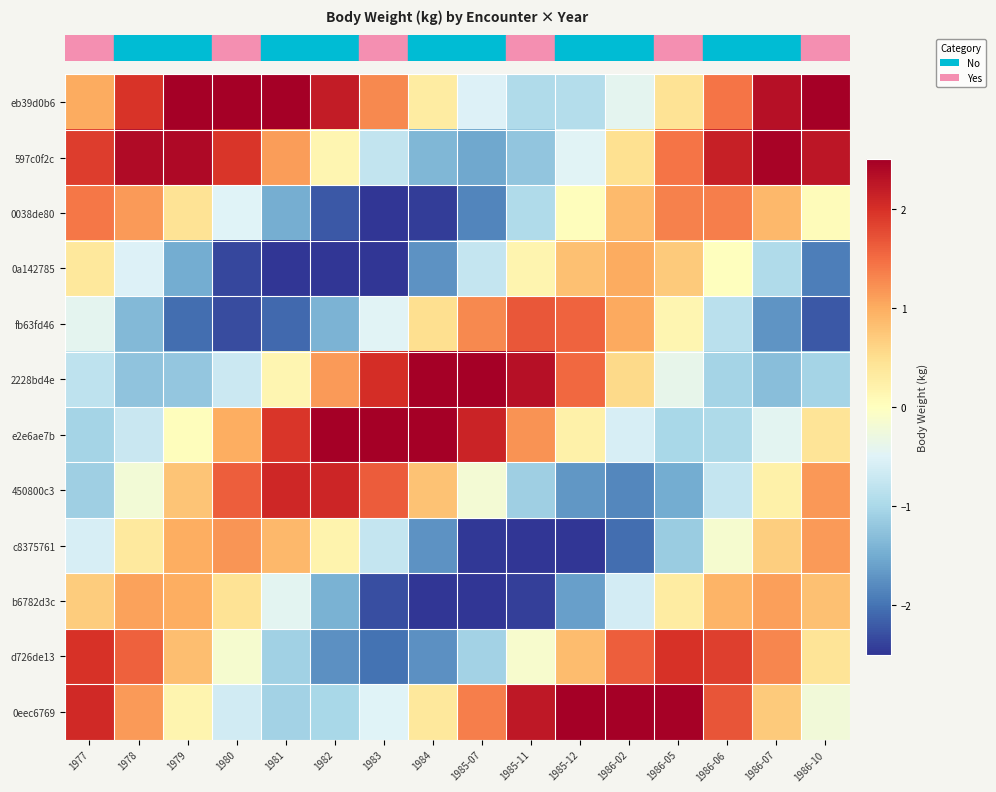

Which has a higher value, 1978 or 1983?

1978